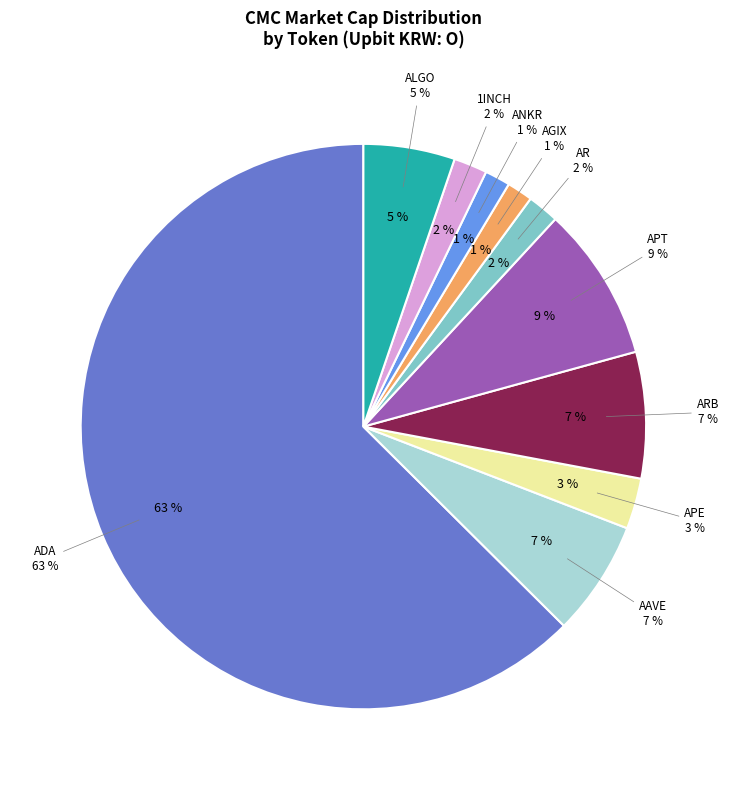

The APE slice represents 1% of the pie. True or false?

False